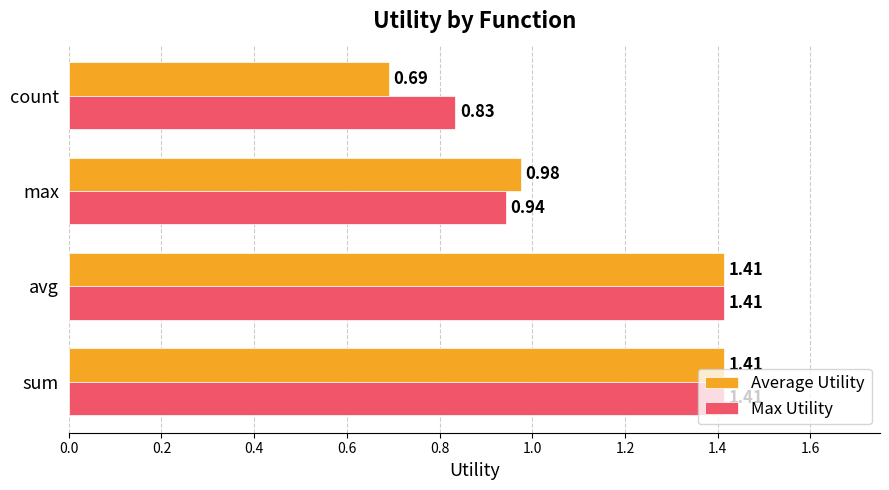

Which series has the largest total across all categories?

Max Utility